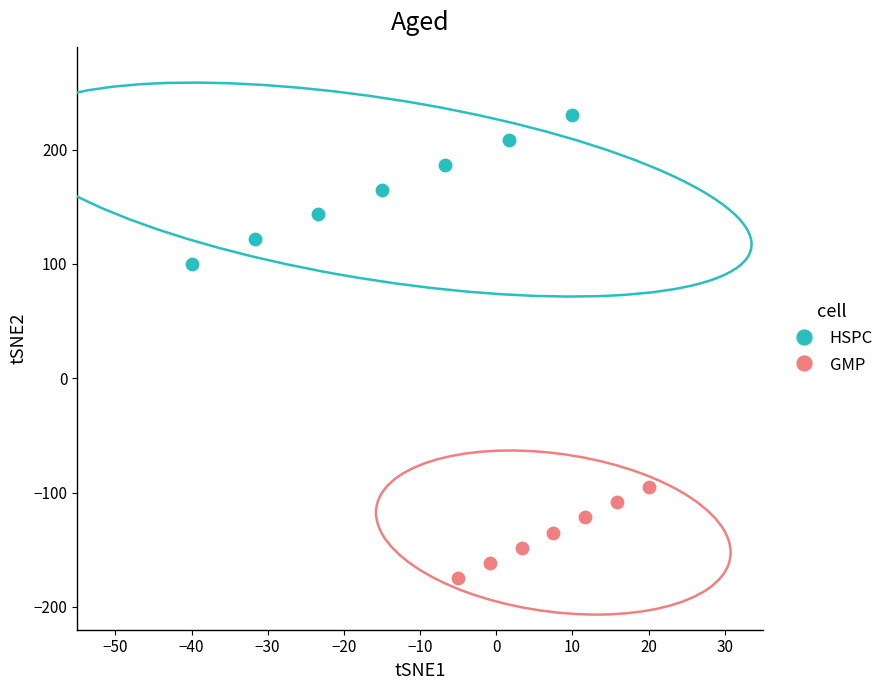

Which series contains the lowest Y value?

GMP